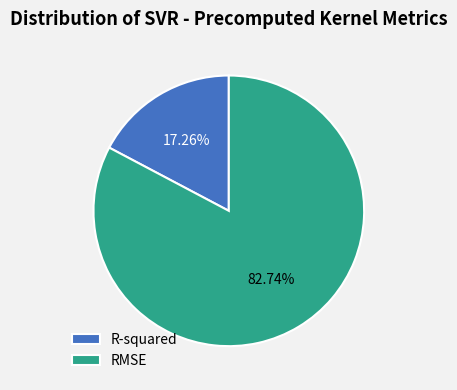

How many slices are in this pie chart?

2